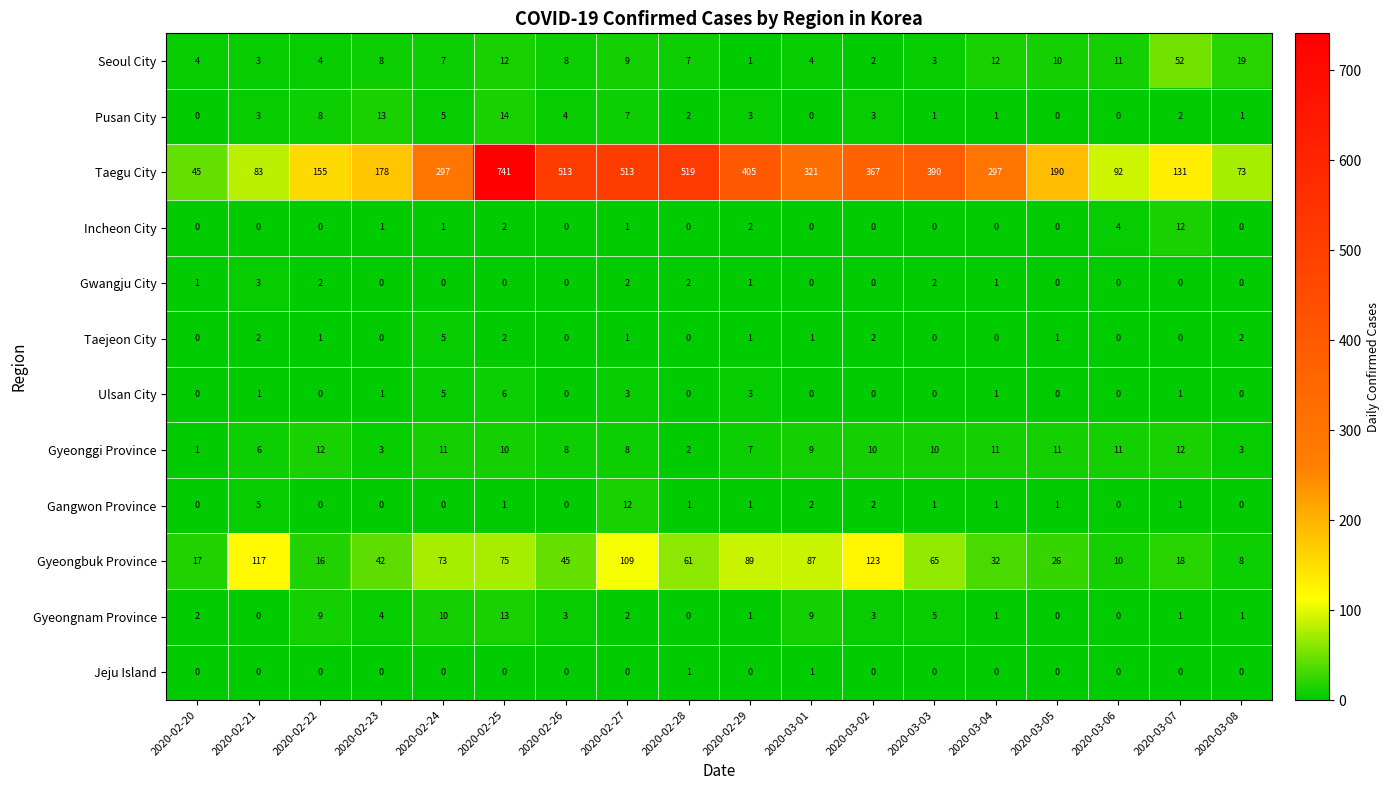

What is the difference between the highest and lowest values at 2020-02-24?

297